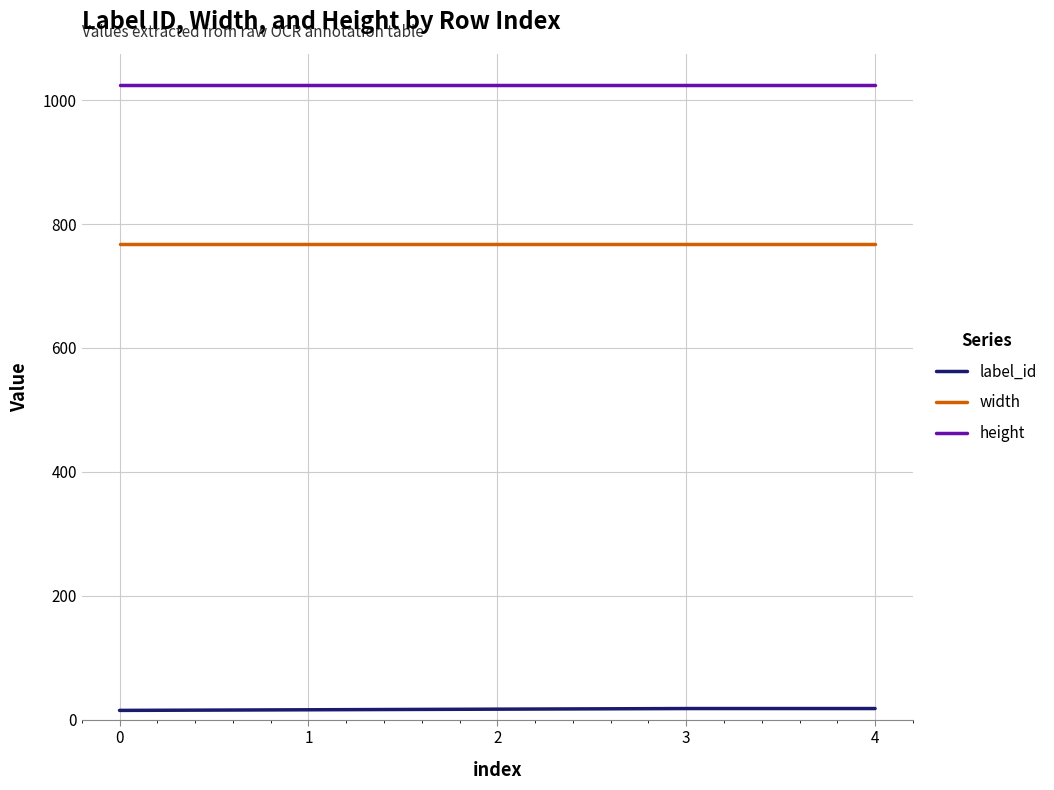

What is the minimum value for width?

768